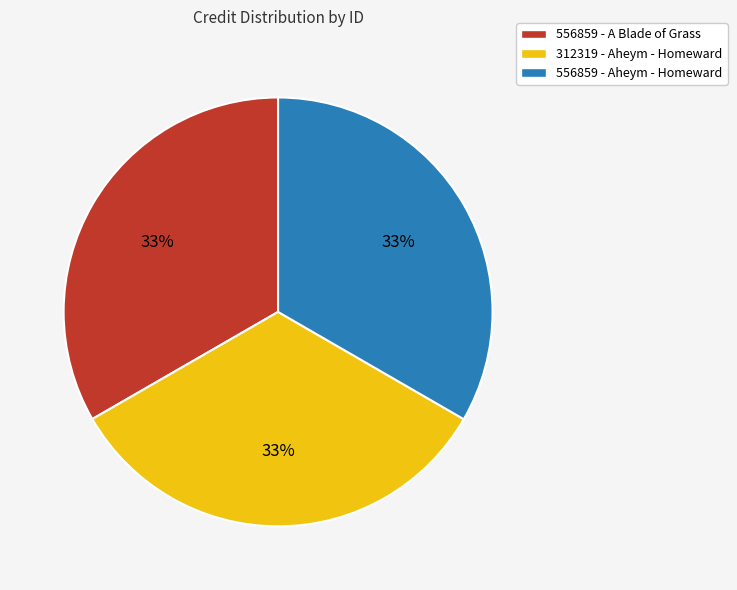

What is the ratio of the value at 556859 - A Blade of Grass to the value at 312319 - Aheym - Homeward?

1.0